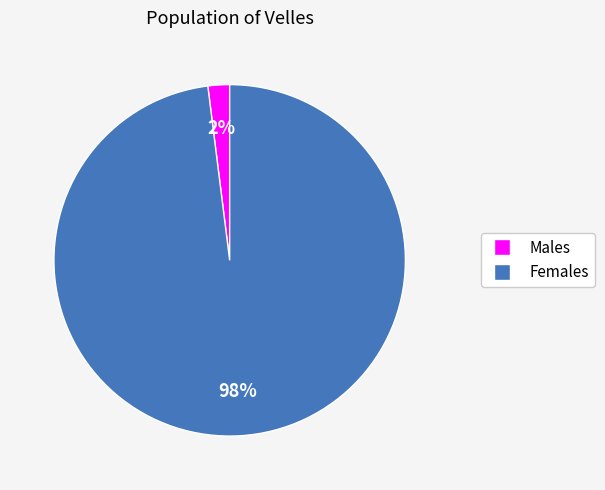

Which has a higher value, Females or Males?

Females